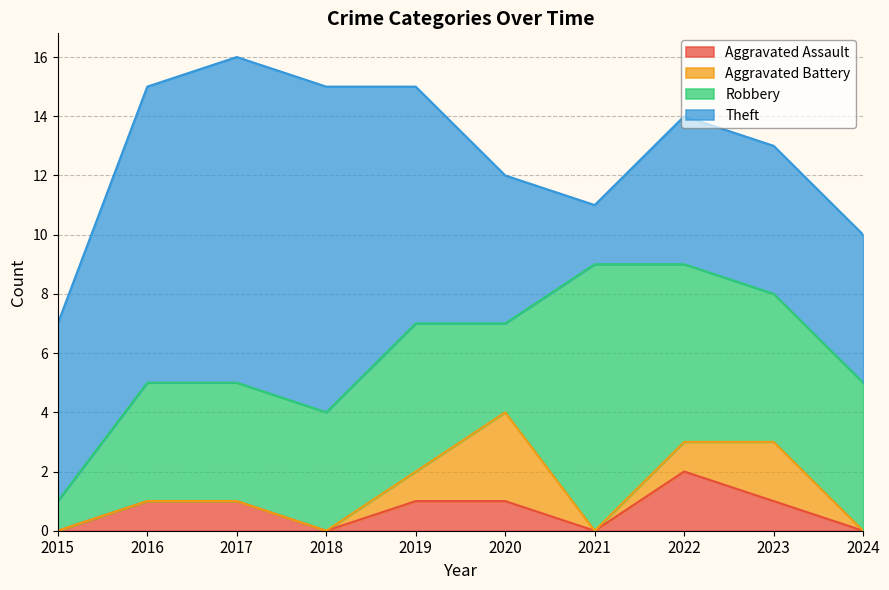

The Aggravated Assault series shows 1 at 2023. True or false?

True